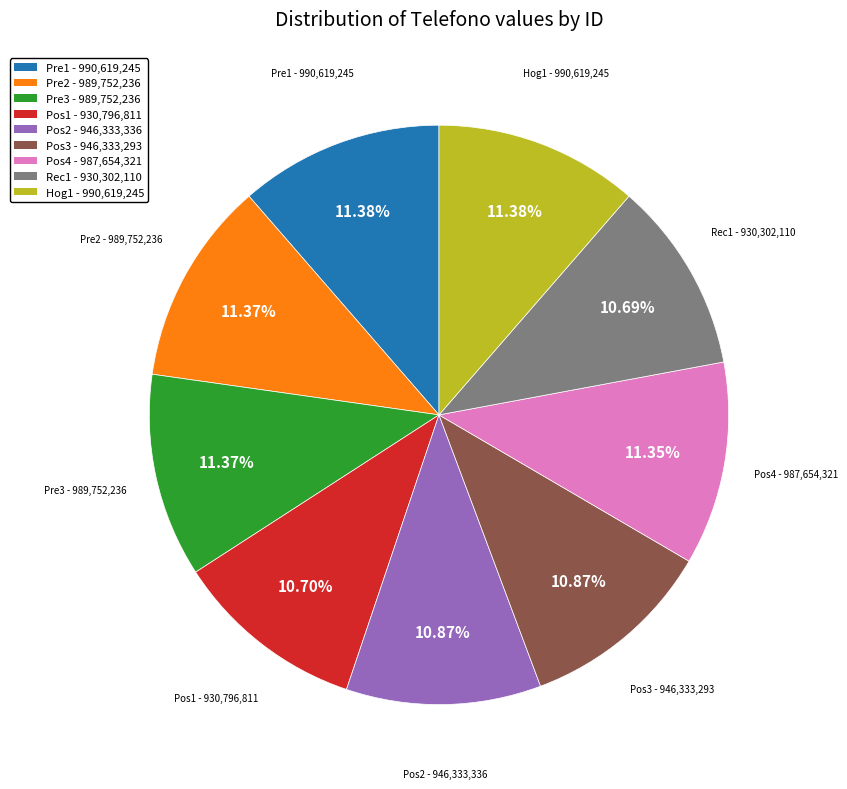

Does Pos4 account for over 50% of the chart?

No